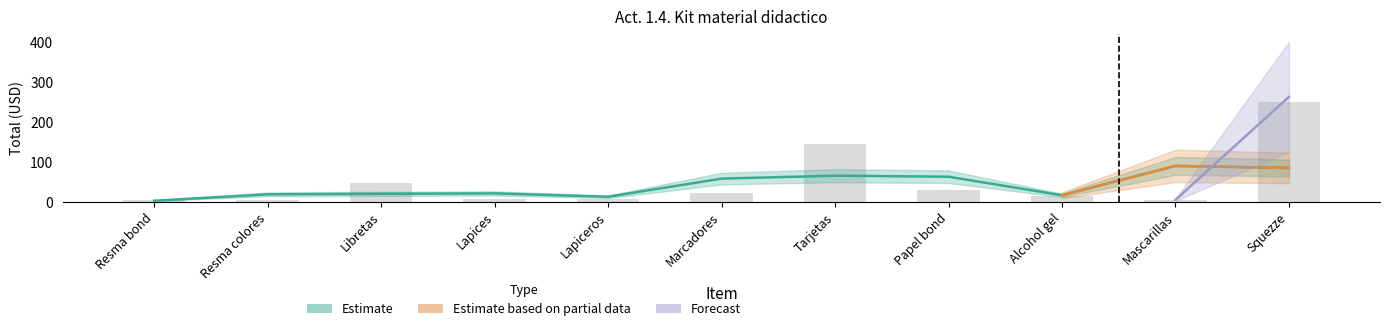

Approximately how many times larger is the value at Lapiceros compared to Libretas?

0.2